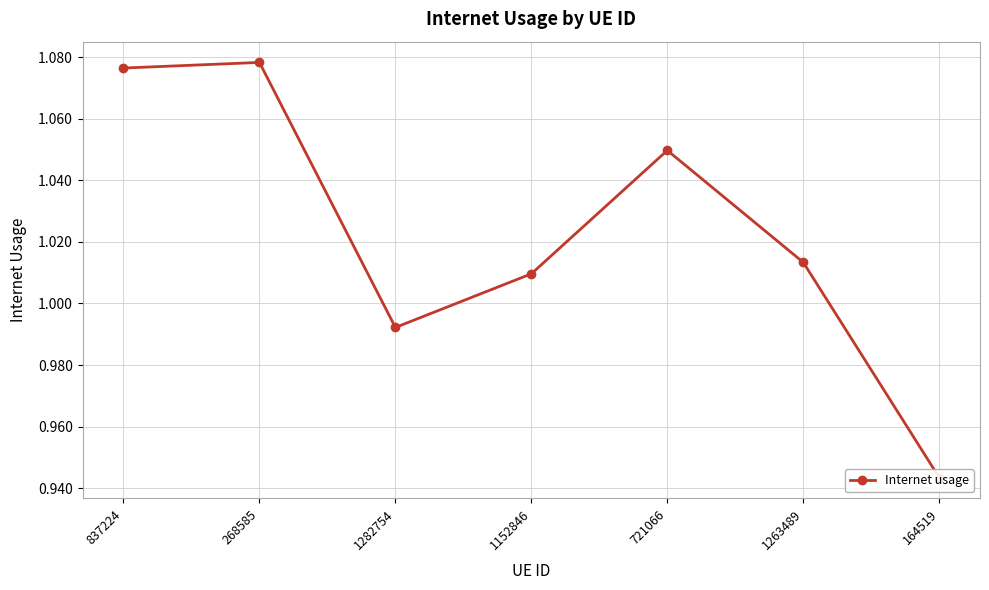

What is the label of the 7th point from the right?

837224